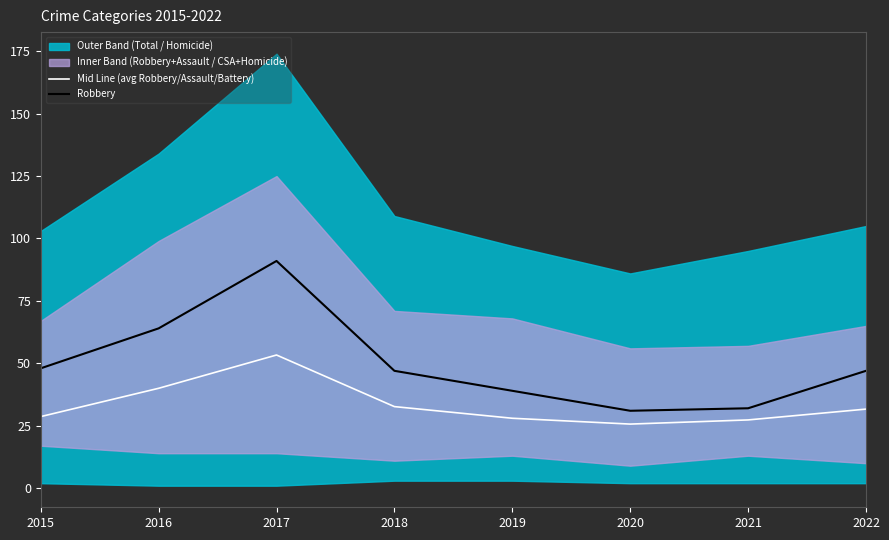

At which label does Robbery reach its peak?

2017